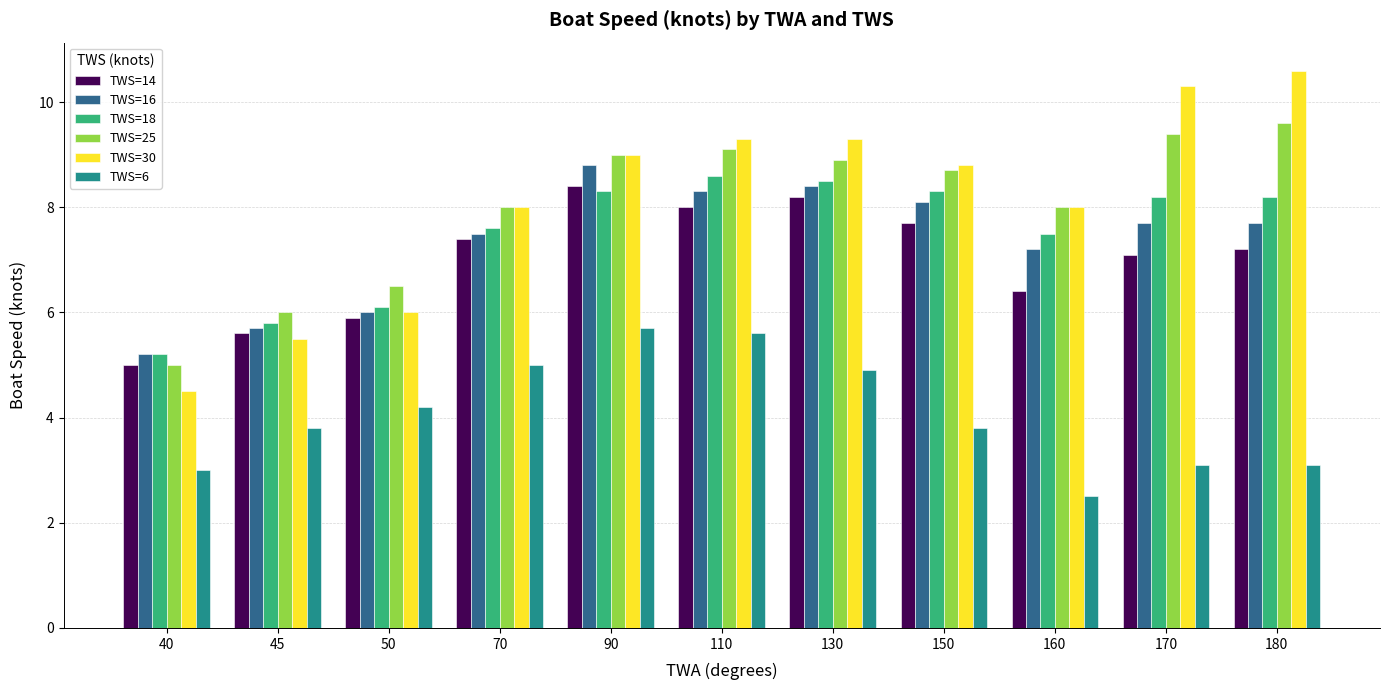

Rank the series at 110 from lowest to highest value.

TWS=6, TWS=14, TWS=16, TWS=18, TWS=25, TWS=30